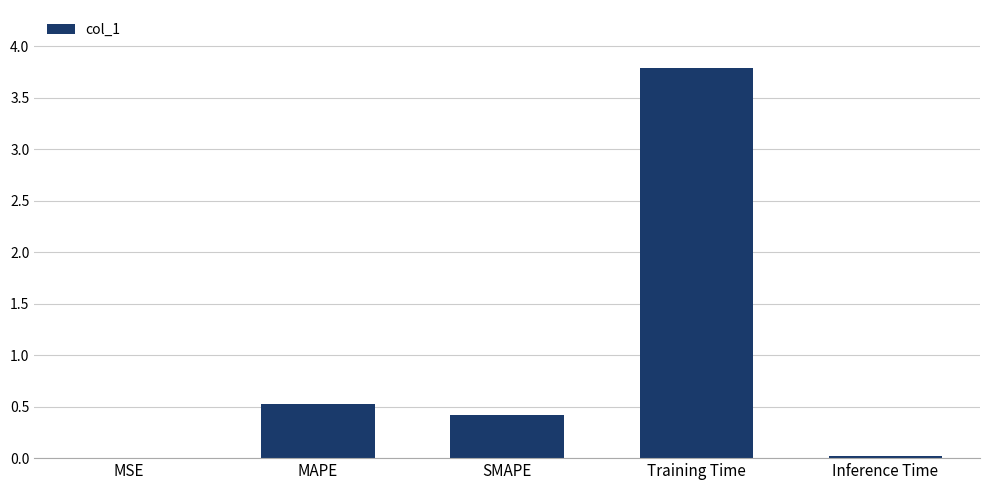

Approximately how many times larger is the value at MAPE compared to Training Time?

0.1